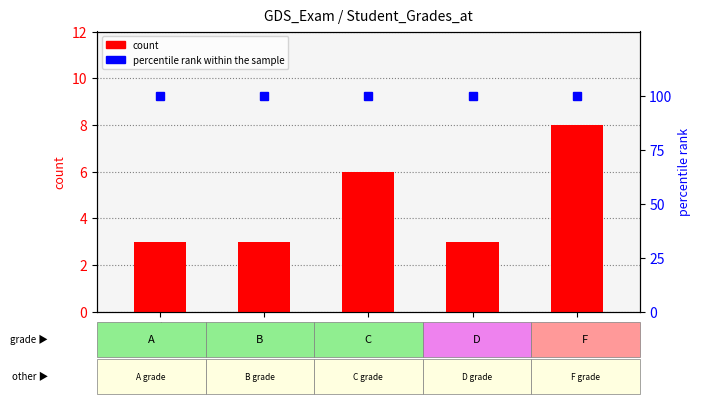

The percentile rank within the sample series shows 34 at D. True or false?

False